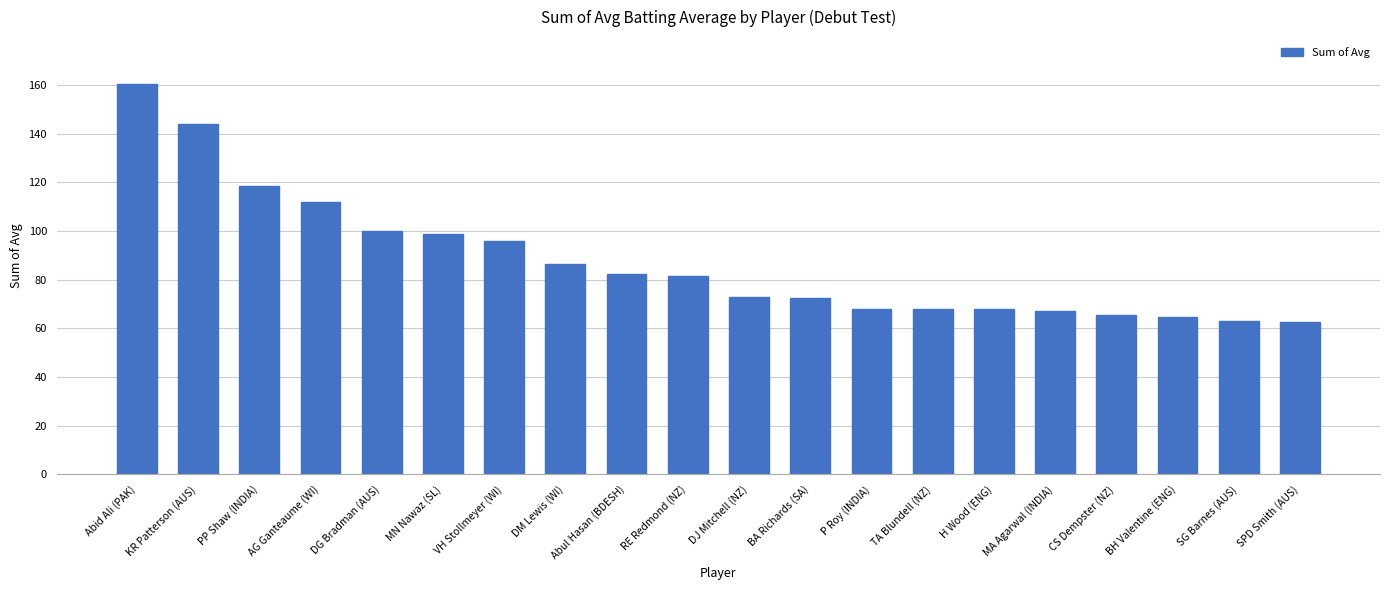

What is the sum of all values?

1753.4